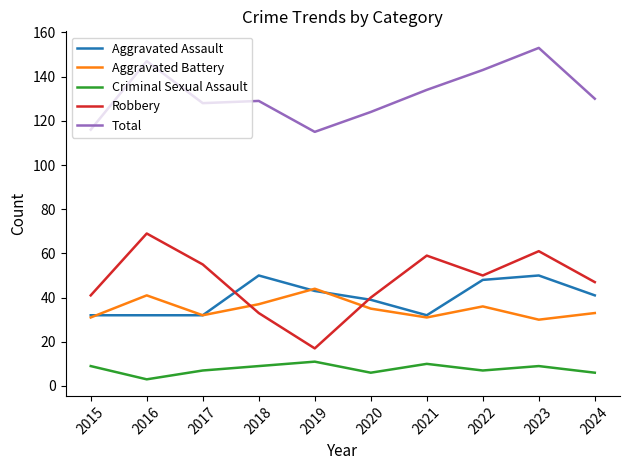

What is the approximate value of Criminal Sexual Assault at 2015?

9